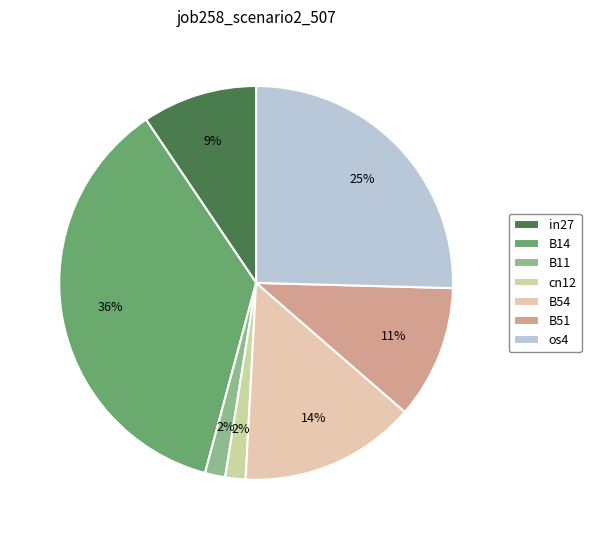

Is in27 the majority of the pie?

No